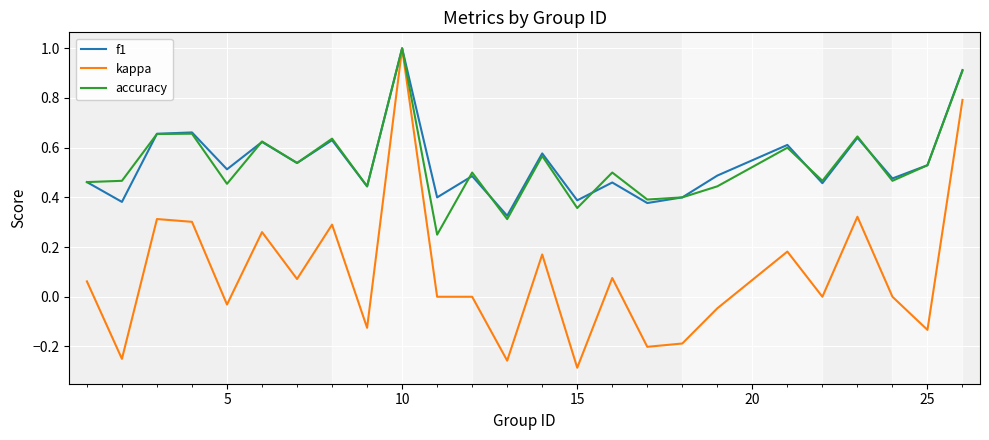

What is the highest value of the kappa series?

1.0